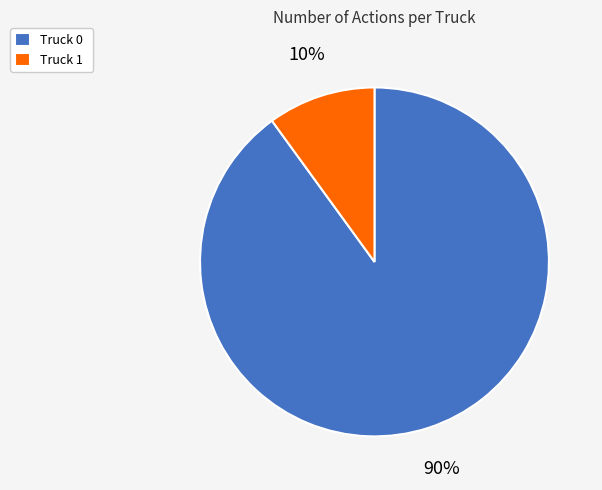

To the nearest percent, what is the average slice percentage?

50%